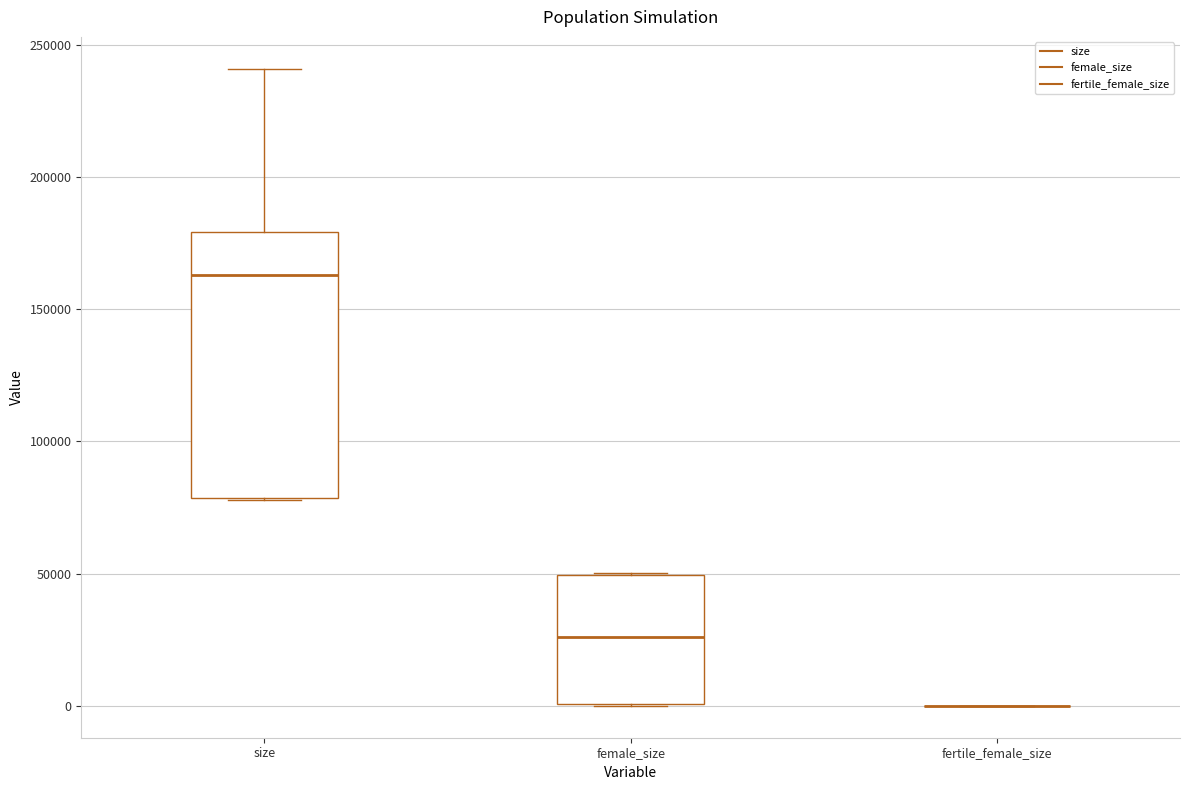

Reading left to right, read every box against the y-axis: the position of its median line, the range the box covers, and the ends of its whiskers. The values are not printed on the chart, so give them approximately, as read against the axis.

size: median 165000, box 80000 to 180000, whiskers 80000 to 240000
female_size: median 25000, box 0 to 50000, whiskers 0 to 50000
fertile_female_size: box collapsed to a line at 0, whiskers 0 to 0